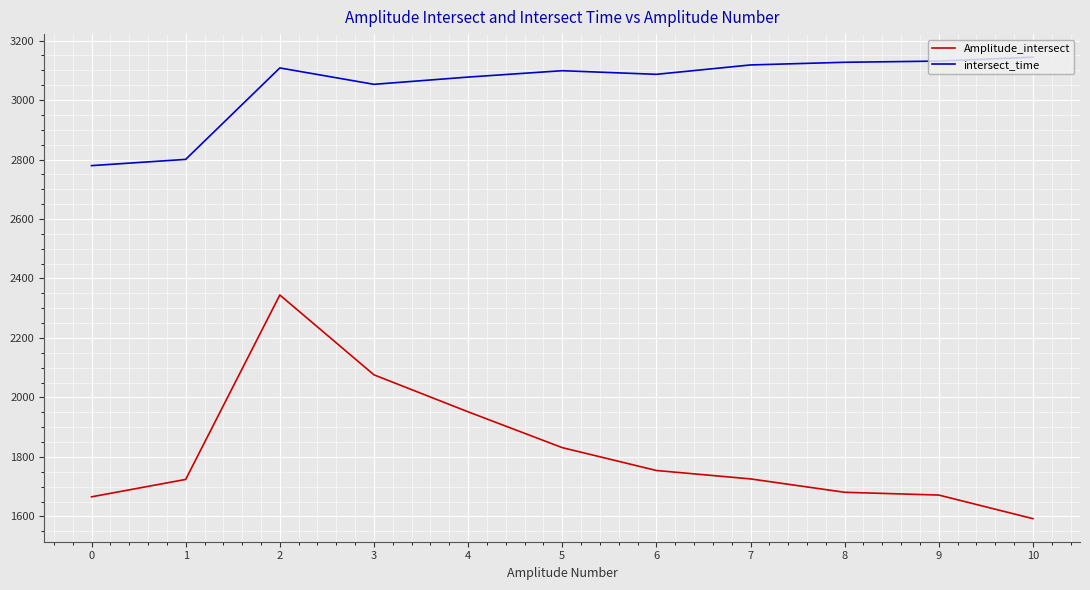

How many series are shown in this chart?

2